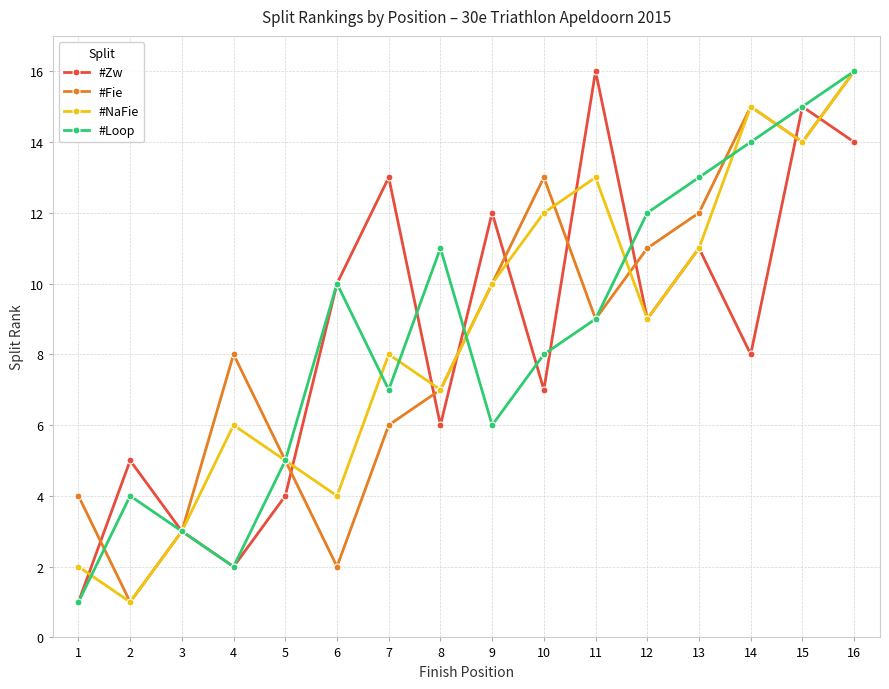

What is the difference between the maximum and minimum values in the #Zw series?

15